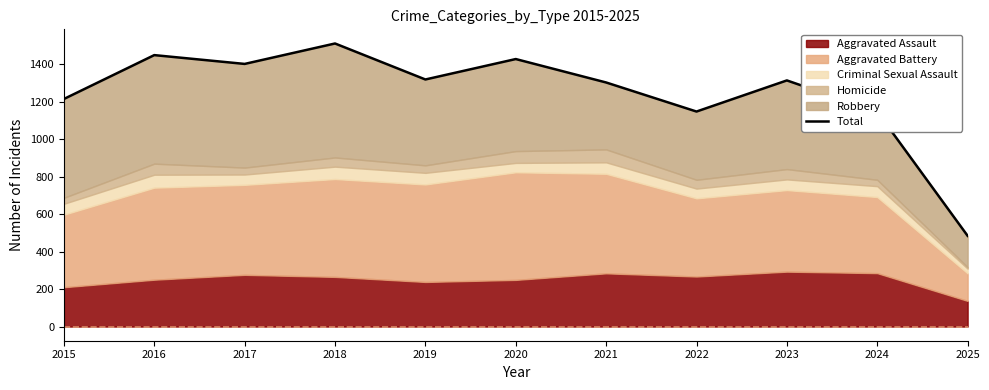

Reading left to right, what are all the values shown in this chart?

1214	1448	1401	1510	1318	1427	1302	1147	1313	1146	484